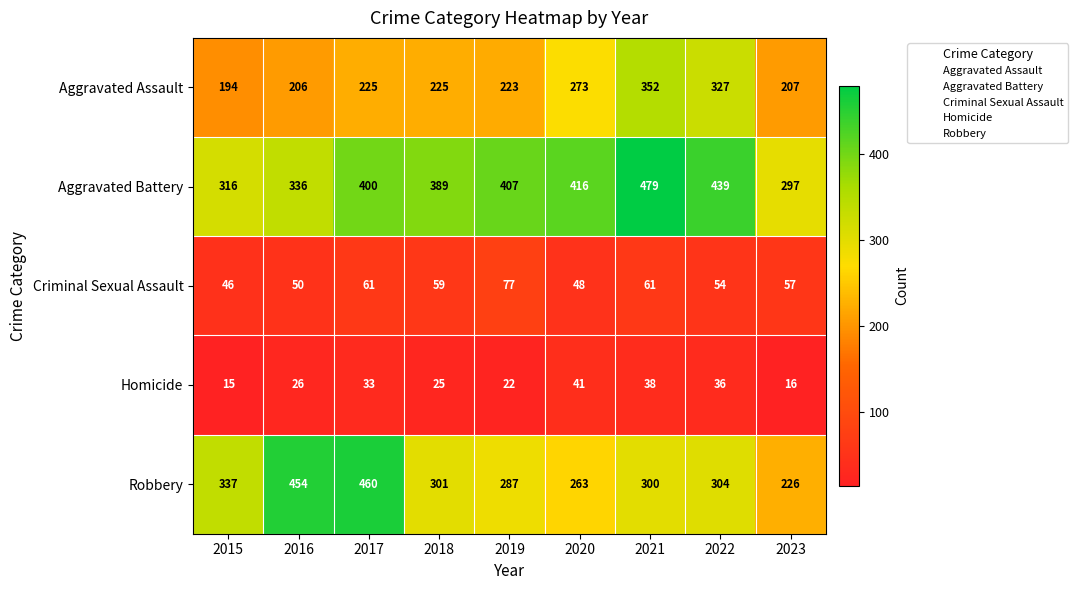

What is the lowest value of the Aggravated Battery series?

297